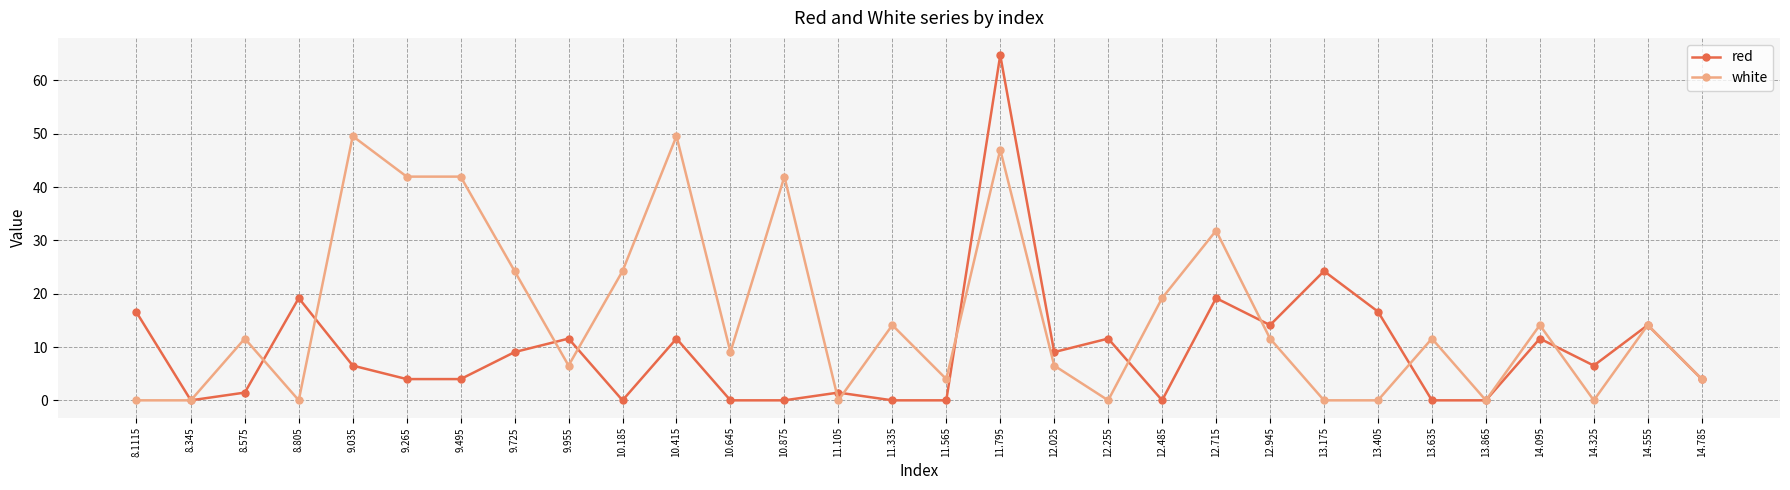

What is the difference between the maximum and minimum values in the red series?

64.7